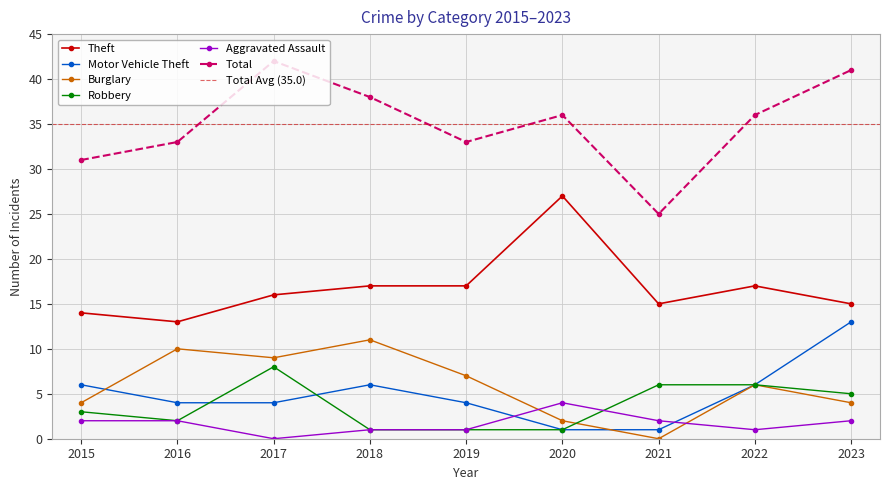

What is the value of the Burglary point at the 8th from the left?

6